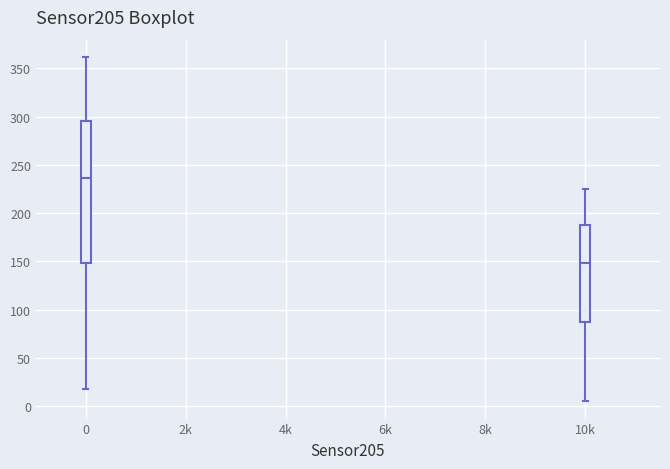

Where is the lower edge of the box for 10k on the y-axis? The values are not printed on the chart, so give them approximately, as read against the axis.

90